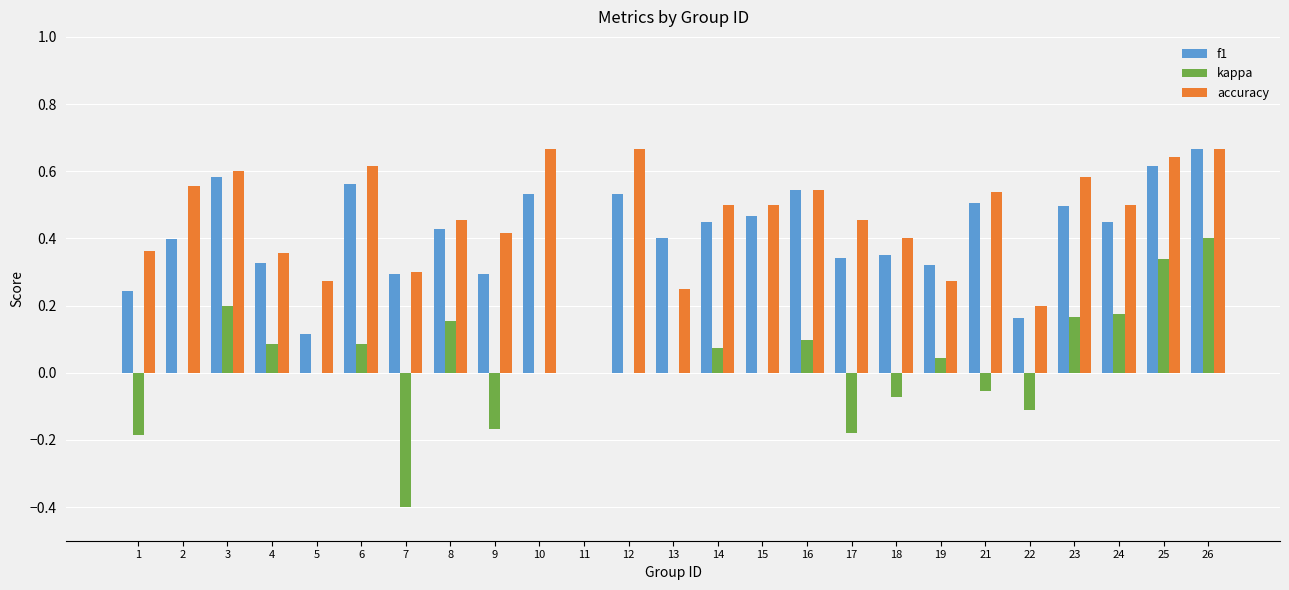

Does the chart contain stacked bars?

No